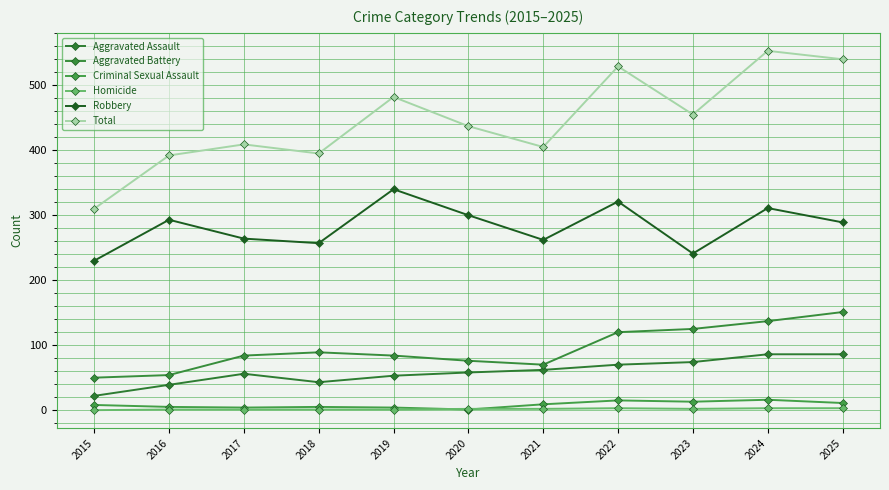

What is the lowest value of the Aggravated Assault series?

22